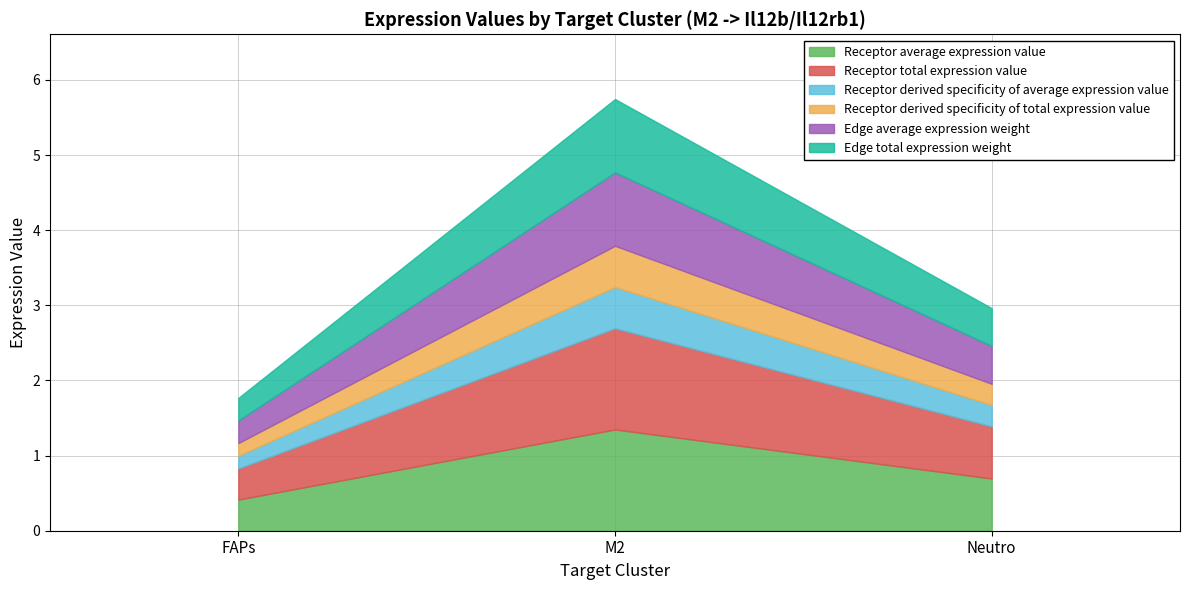

List the series in order of their peak value, highest first.

Receptor average expression value, Receptor total expression value, Edge average expression weight, Edge total expression weight, Receptor derived specificity of average expression value, Receptor derived specificity of total expression value